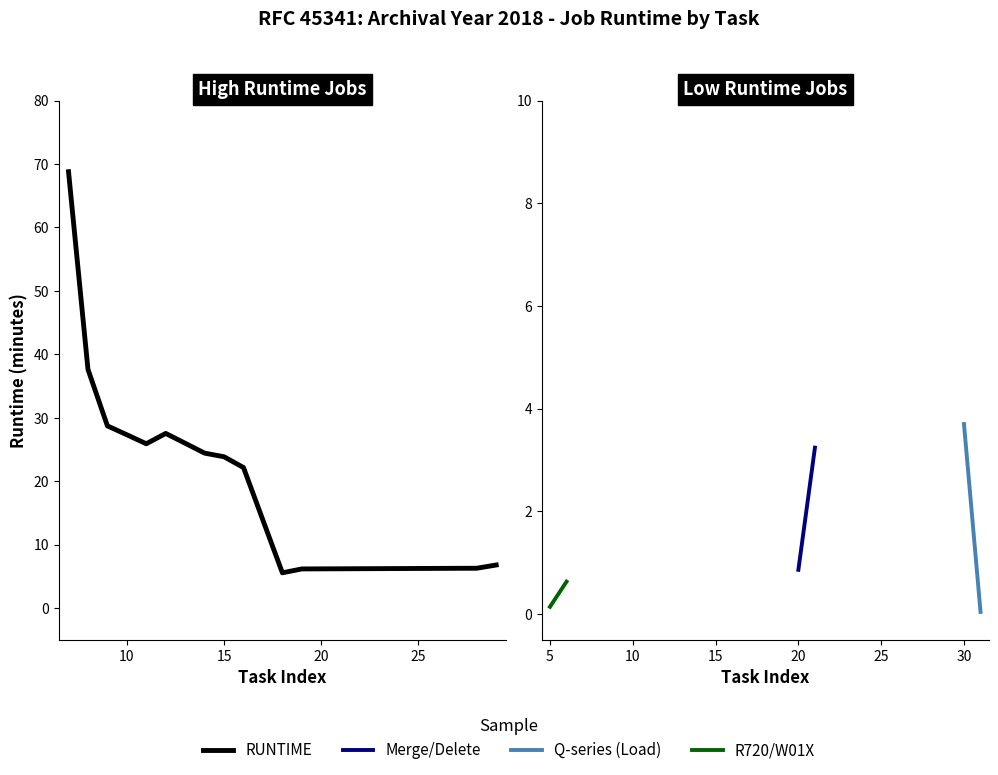

What is the maximum value shown in the chart?

68.8